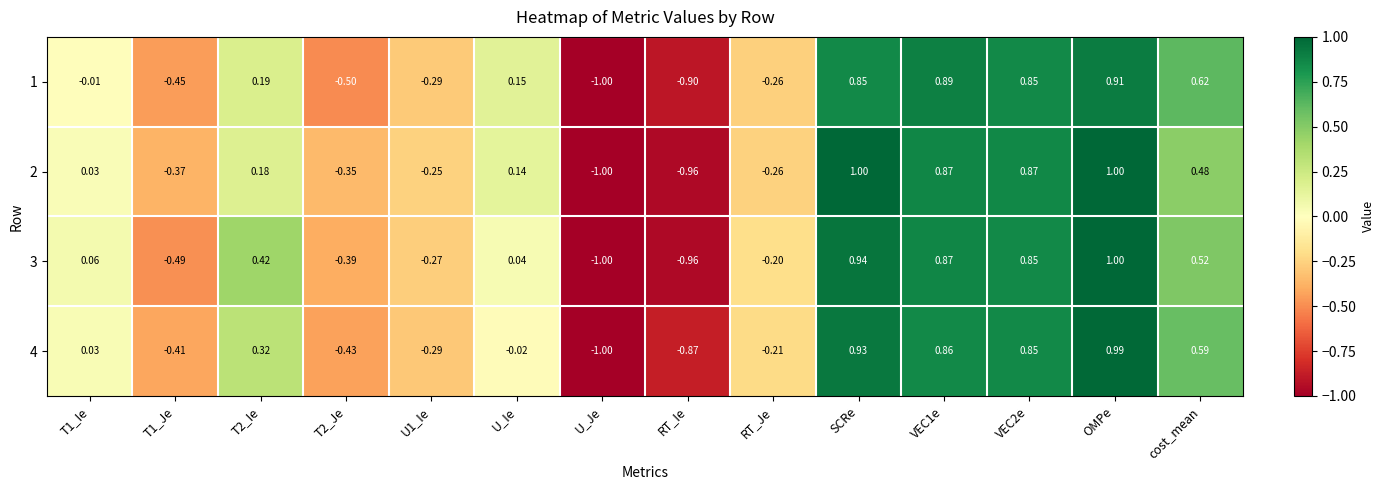

Which category has the highest value in the 1 series?

OMPe